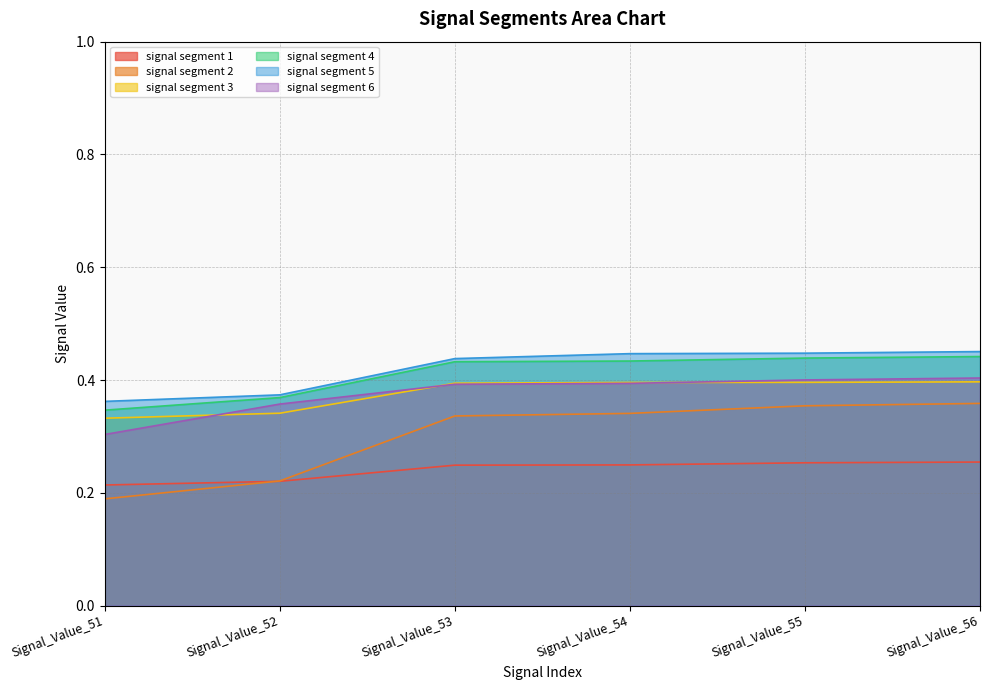

Count the signal segment 2 values in the range 0 to 1.

6